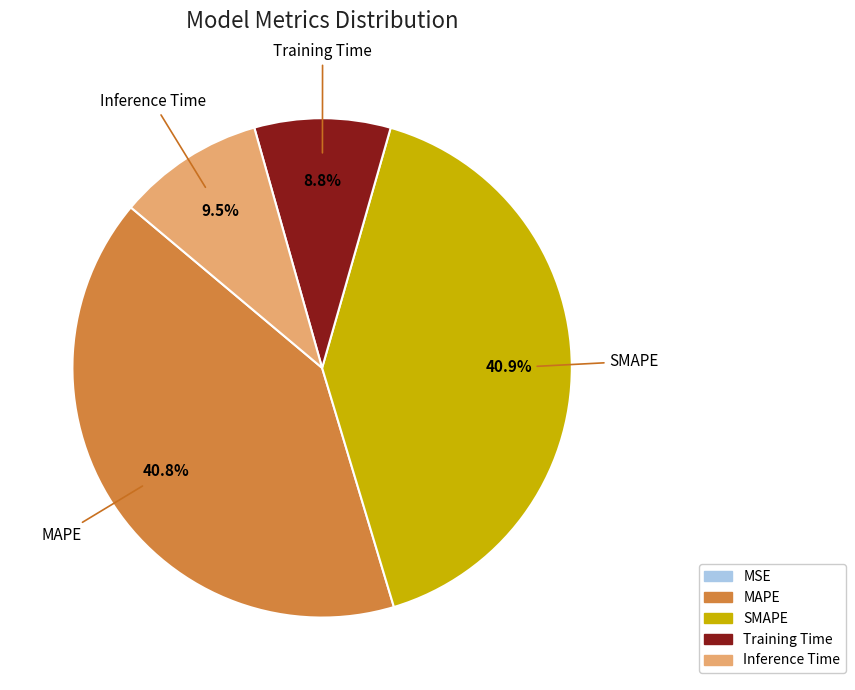

Does Inference Time account for over 50% of the chart?

No